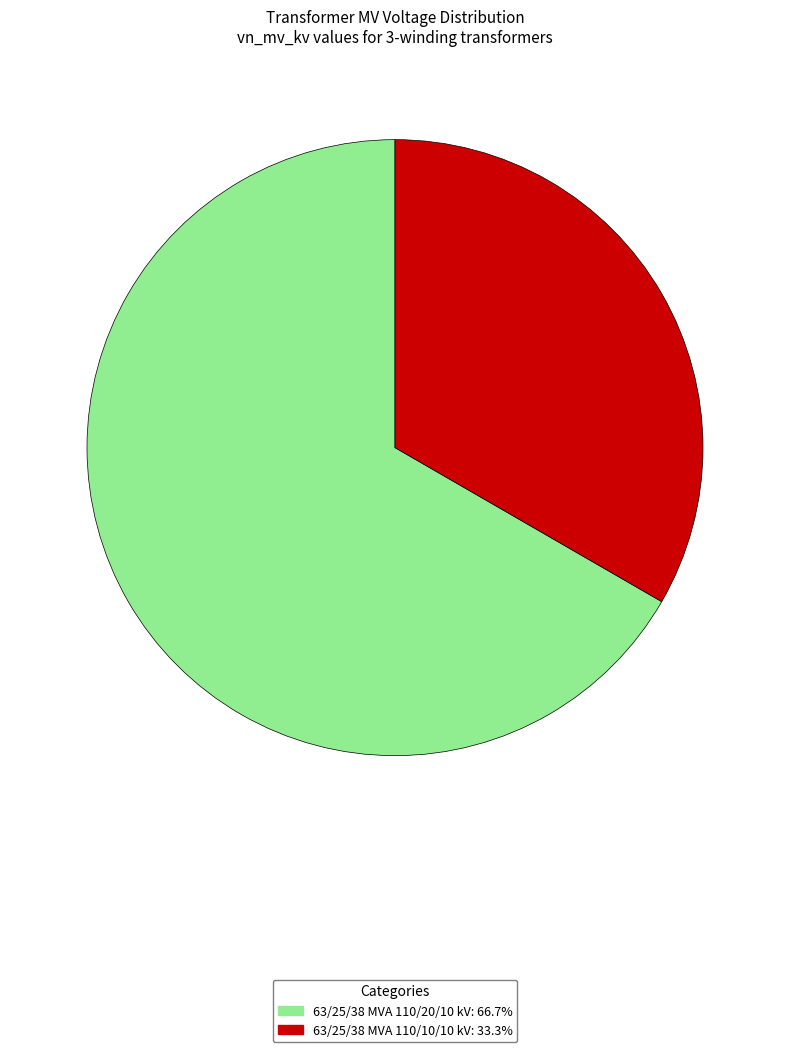

Which slice represents more than half of the pie?

63/25/38 MVA 110/20/10 kV